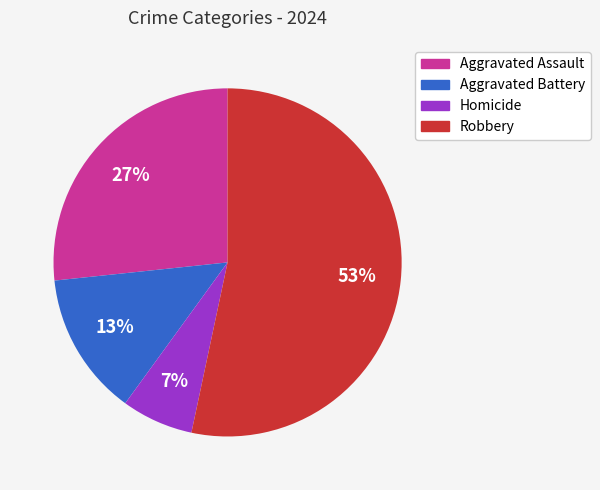

How many segments does this pie chart have?

4